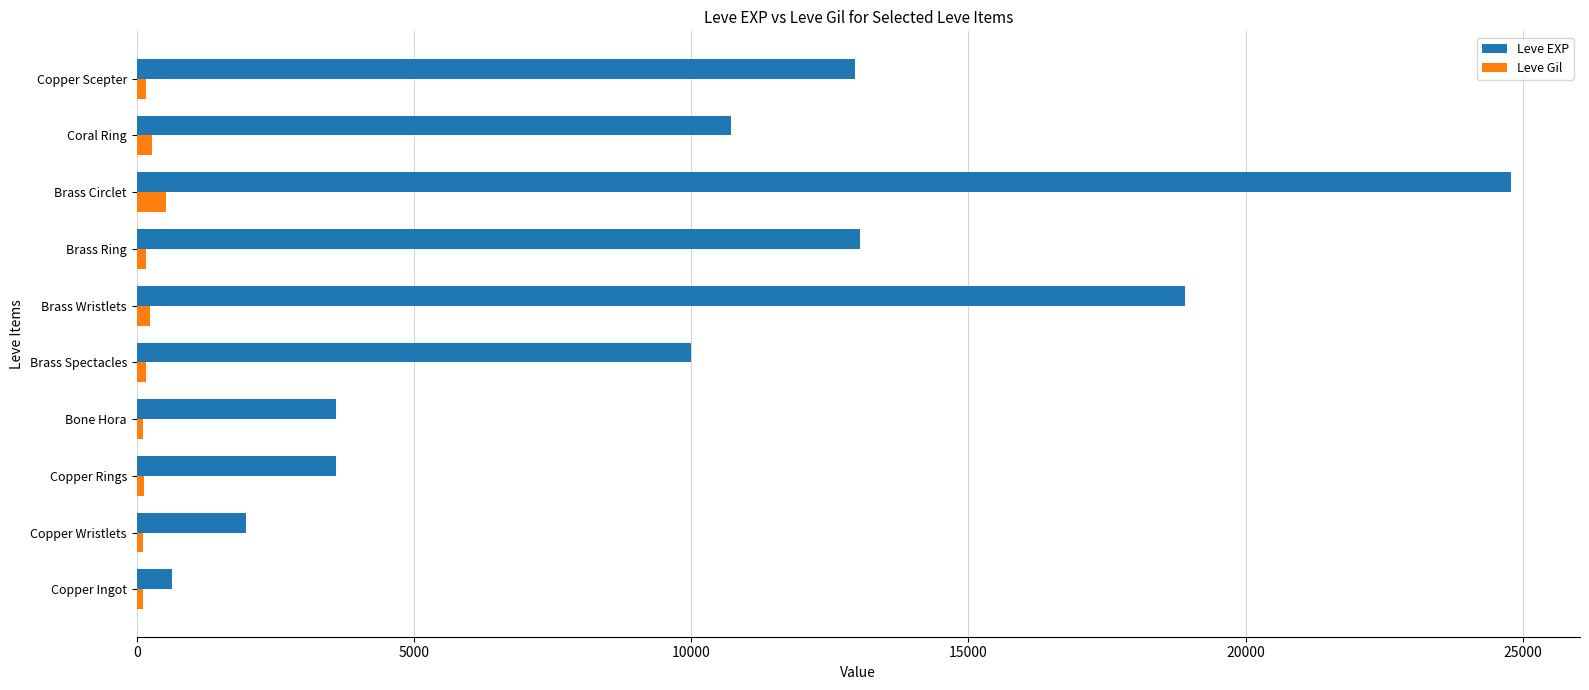

Count the number of categories in the chart.

10